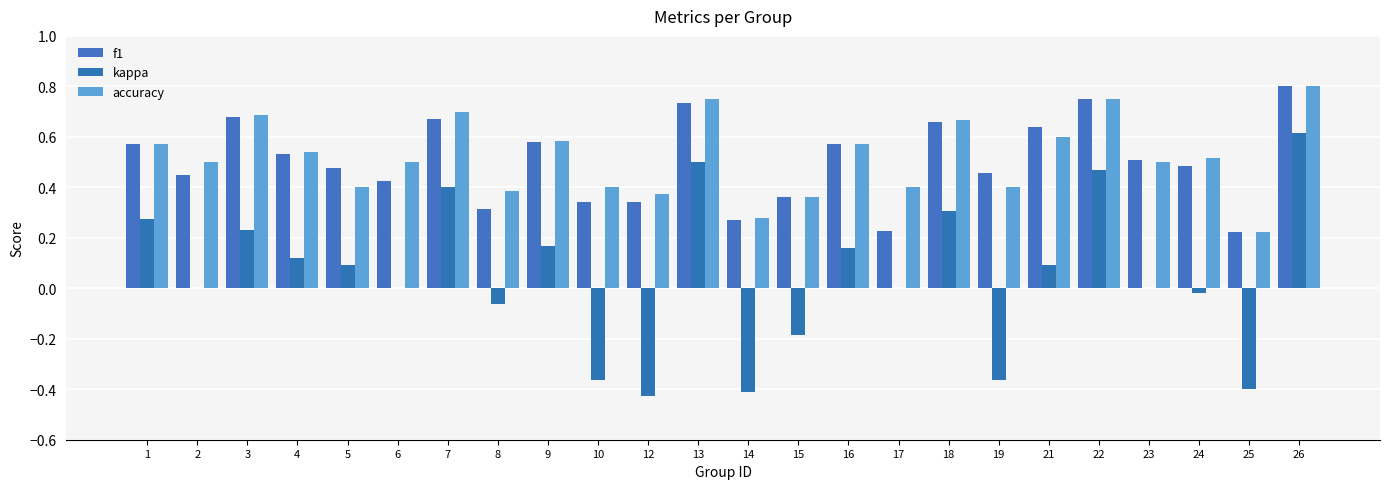

How many distinct data groups are displayed?

3